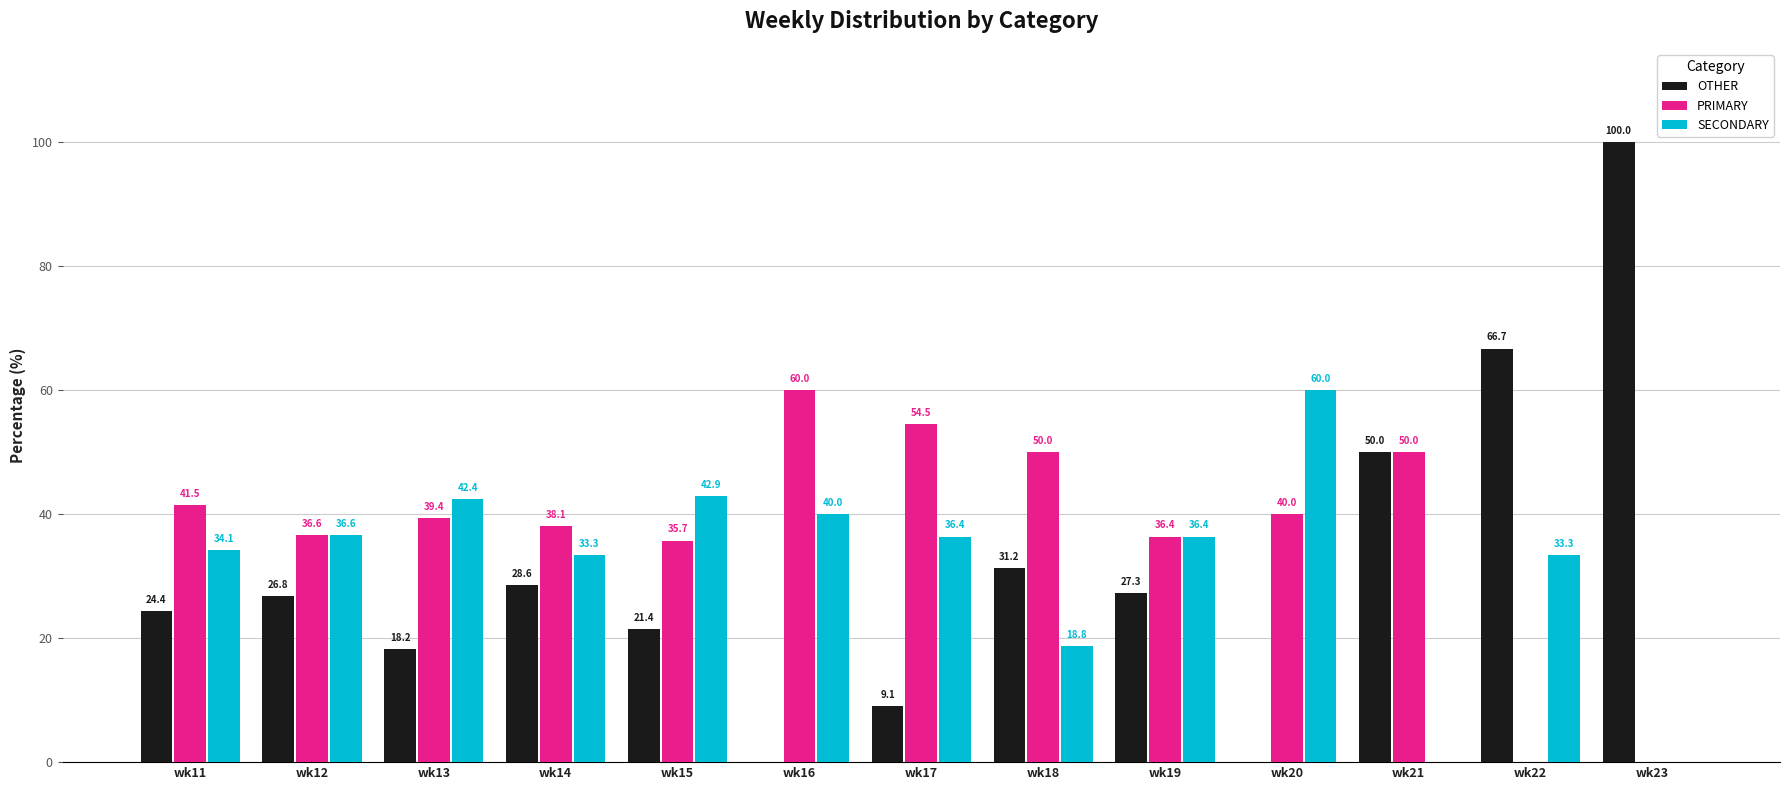

Which series has the largest total across all categories?

PRIMARY